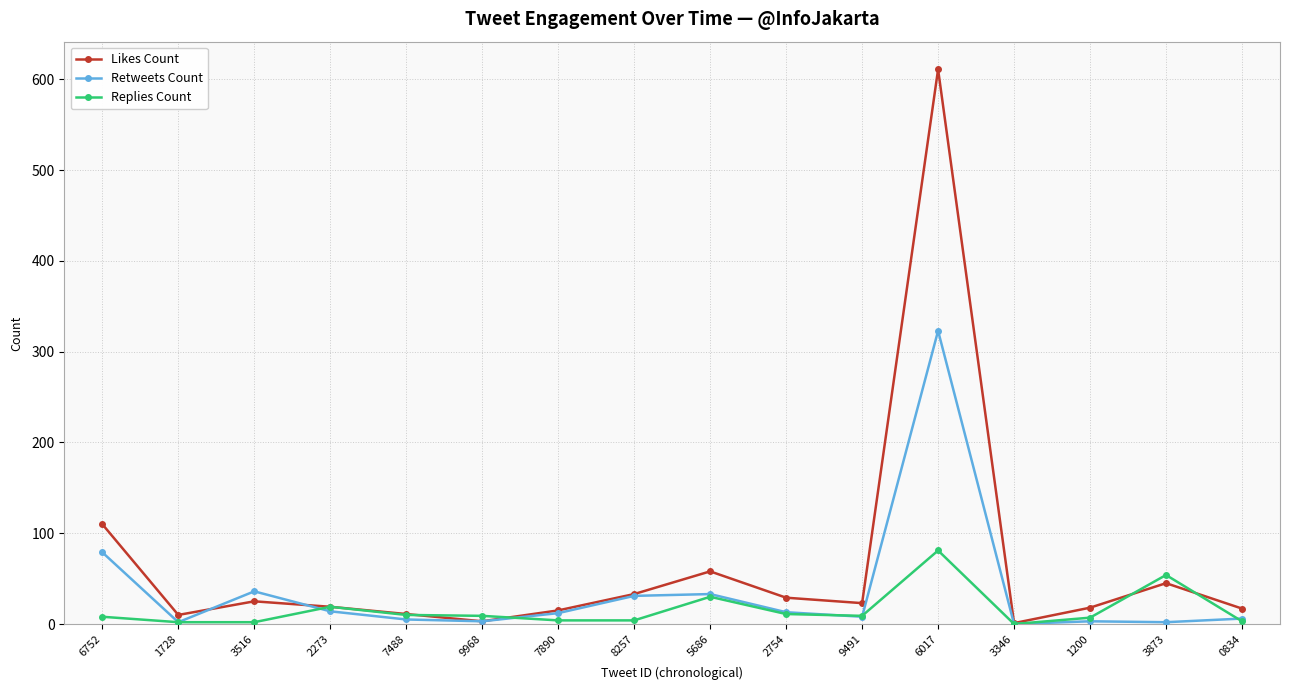

Where does the Likes Count series first go above 23?

6752